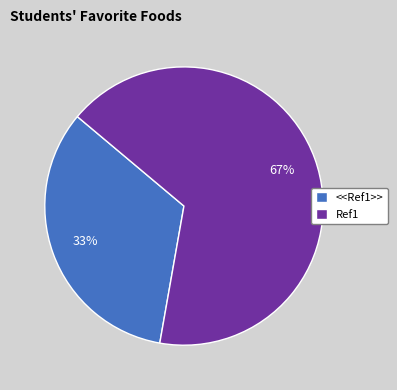

Combined, do <<Ref1>> and Ref1 account for over 50%?

Yes